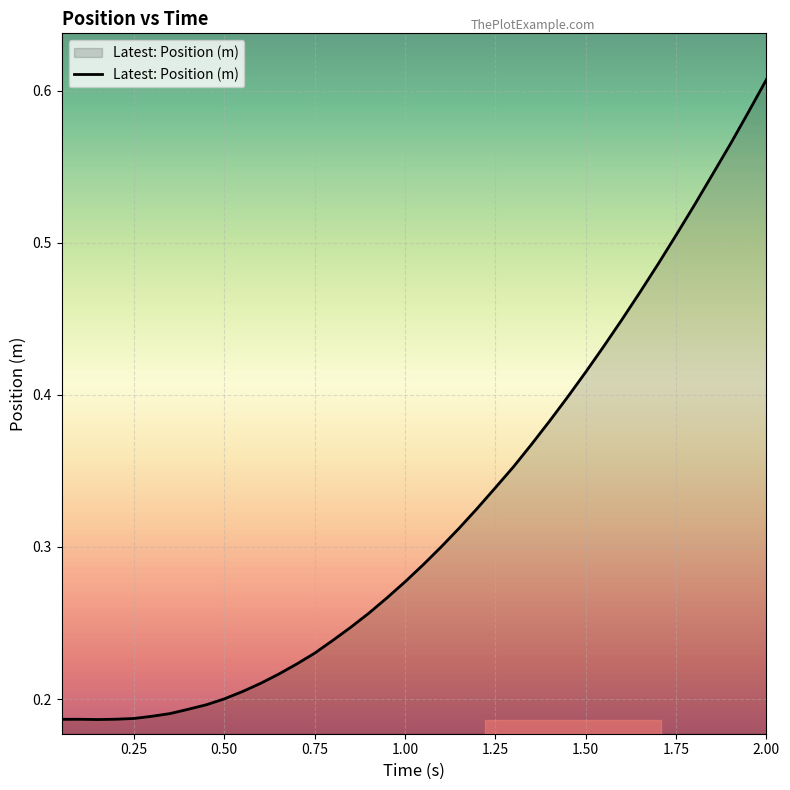

Does the chart display data point markers on the line(s)?

No